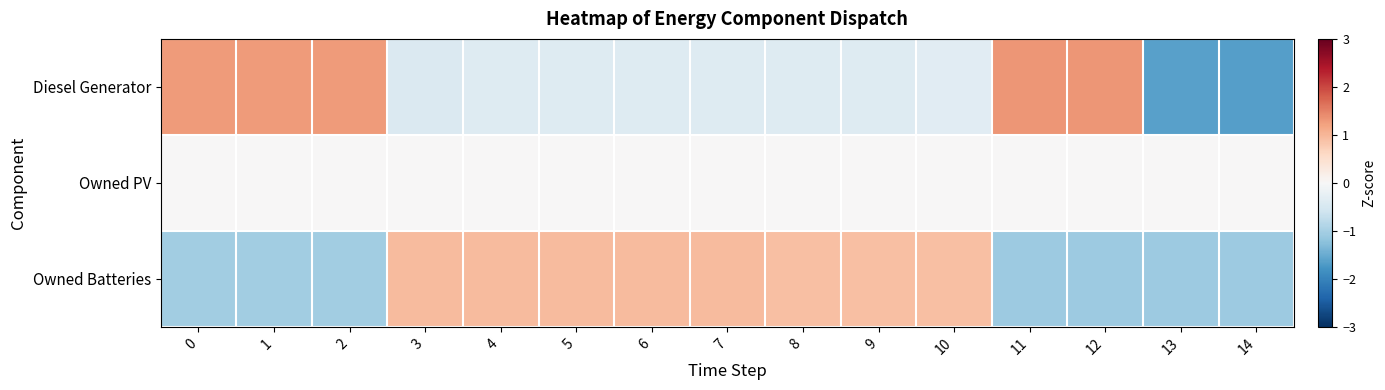

List the series in order of their overall mean, highest first.

Owned PV, Owned Batteries, Diesel Generator